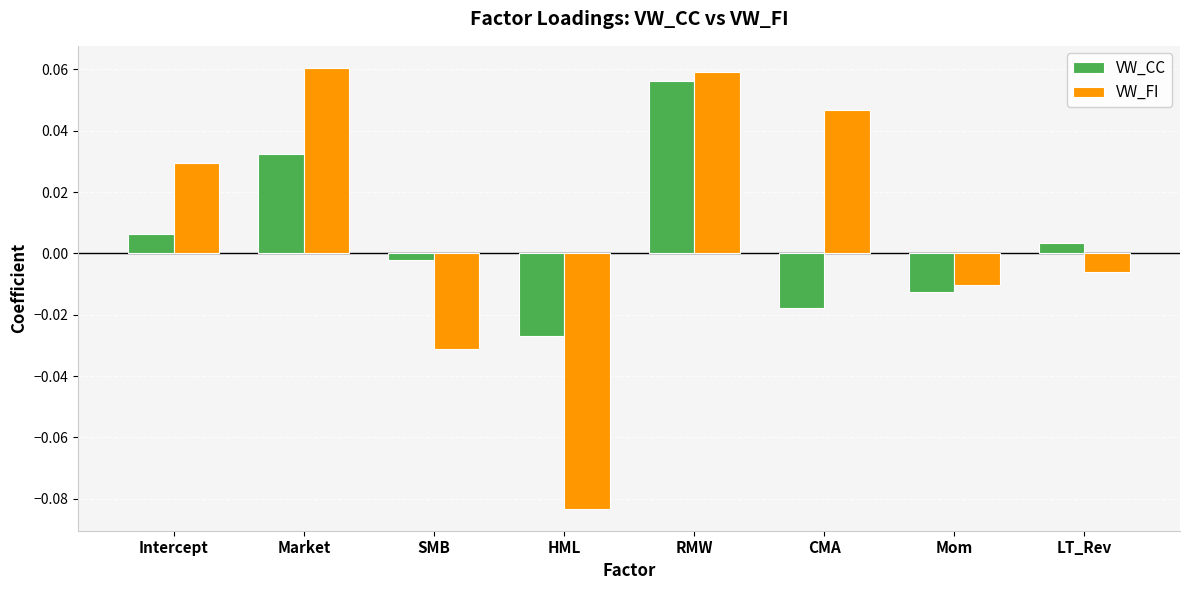

What position from the left is CMA?

6